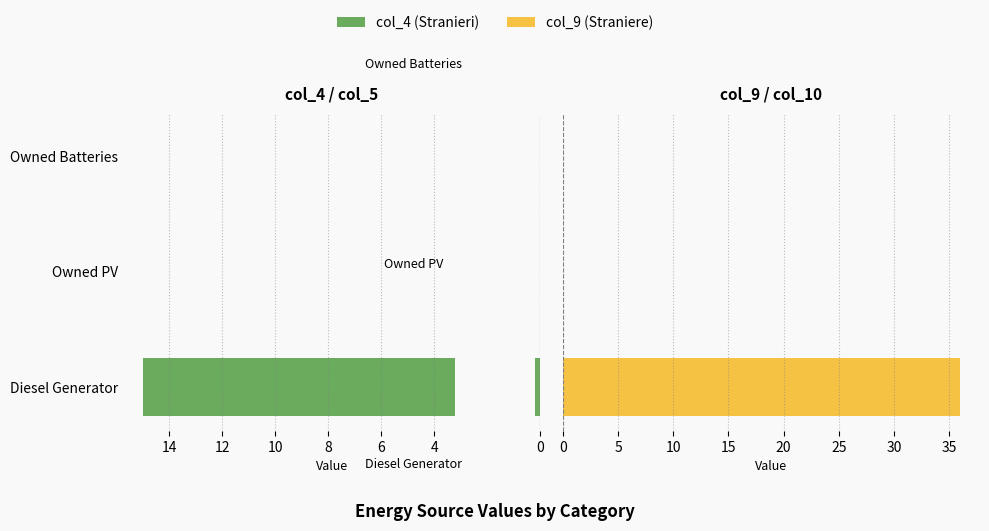

Is it true that col_9 equals 0.0 at 4?

True